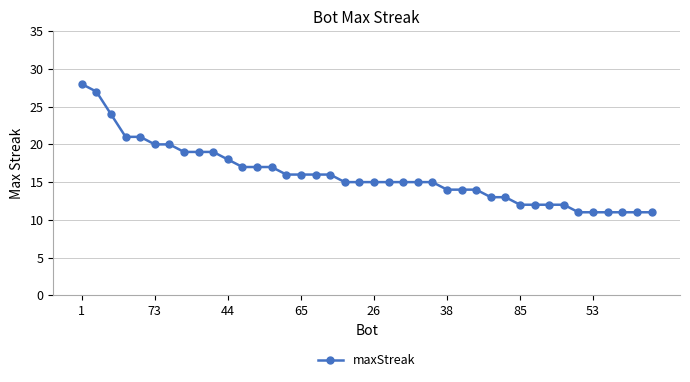

What is the average value?

16